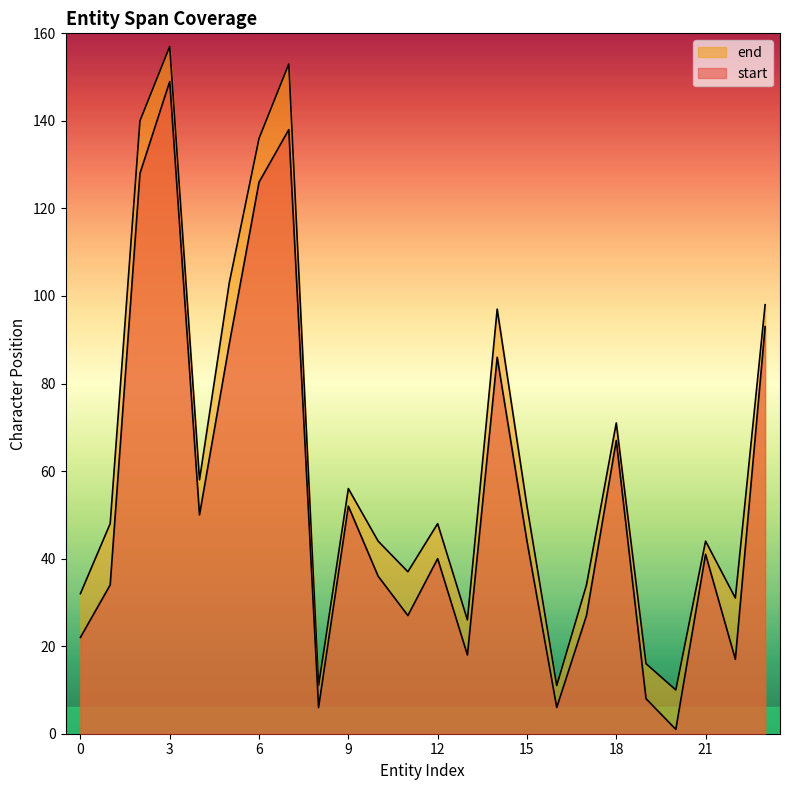

Reading left to right, what are all the values shown in this chart?

start: 22	34	128	149	50	89	126	138	6	52	36	27	40	18	86	44	6	27	67	8	1	41	17	93
end: 32	48	140	157	58	103	136	153	11	56	44	37	48	26	97	52	11	34	71	16	10	44	31	98